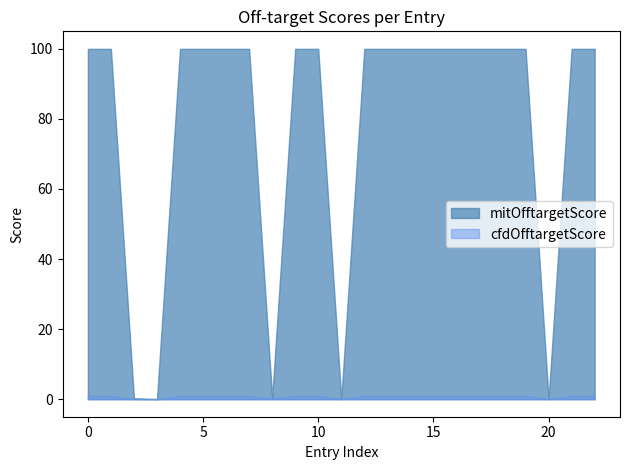

How many data points in mitOfftargetScore are less than 100?

5